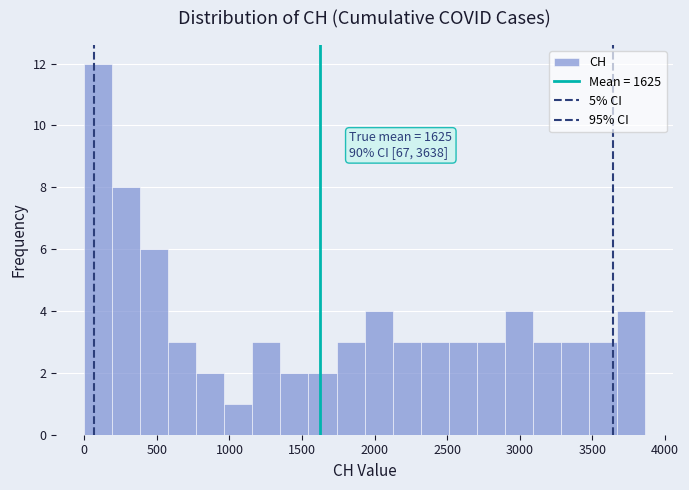

Around what value on the x-axis is the tallest bar? Give the approximate position of its centre, as read against the axis.

100